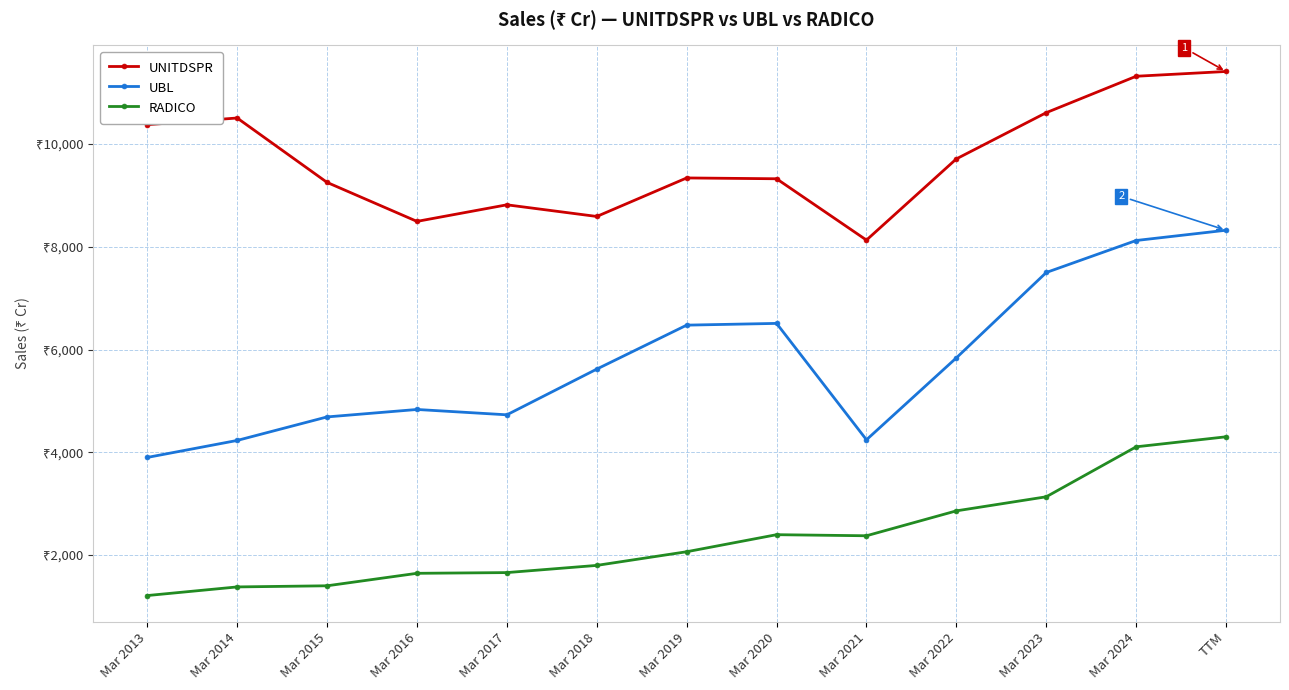

At which category is the sum across all series the highest?

TTM